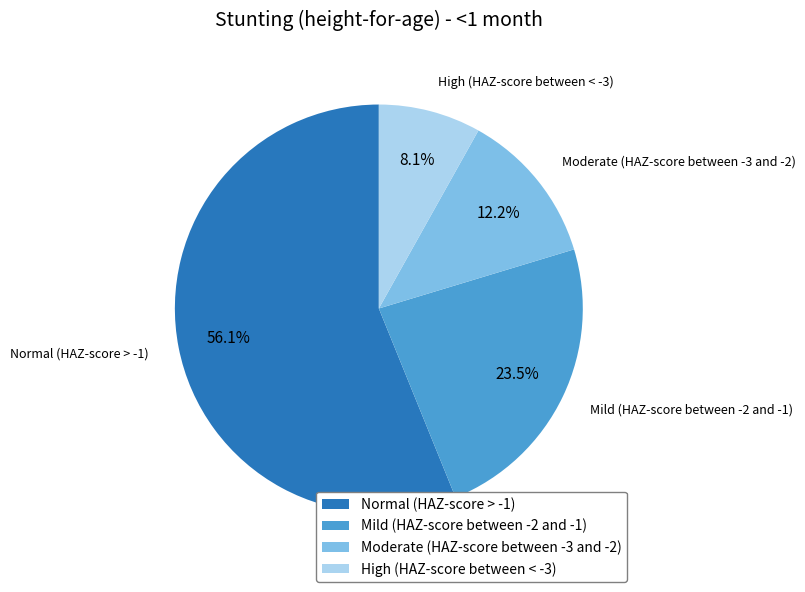

To the nearest percent, what is the average slice percentage?

25%